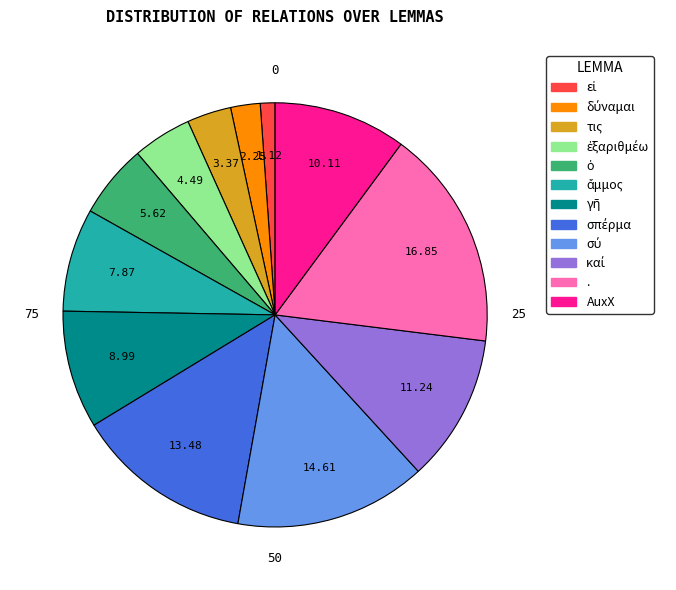

Is there any slice that represents more than half of the pie?

No